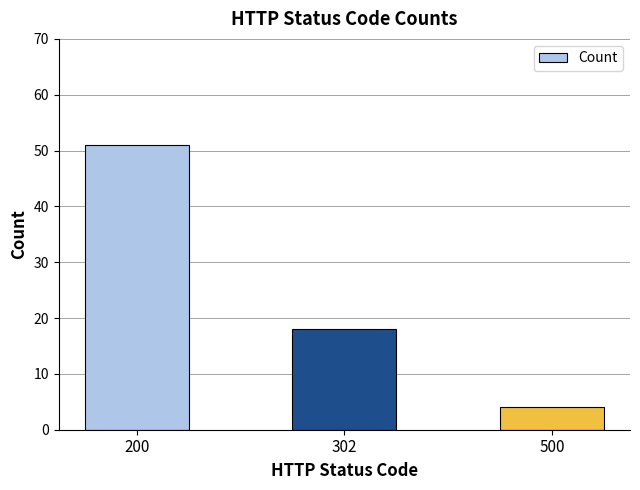

What is the change in value from 200 to 500?

-47